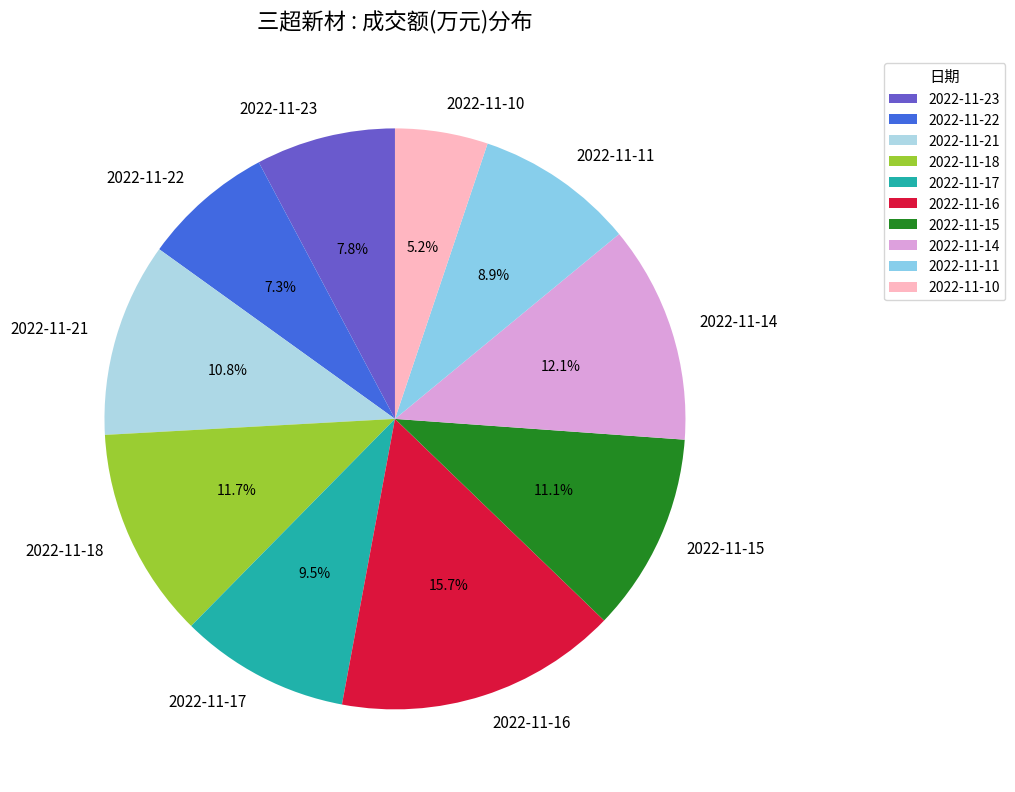

Which category has the biggest portion of the pie?

2022-11-16